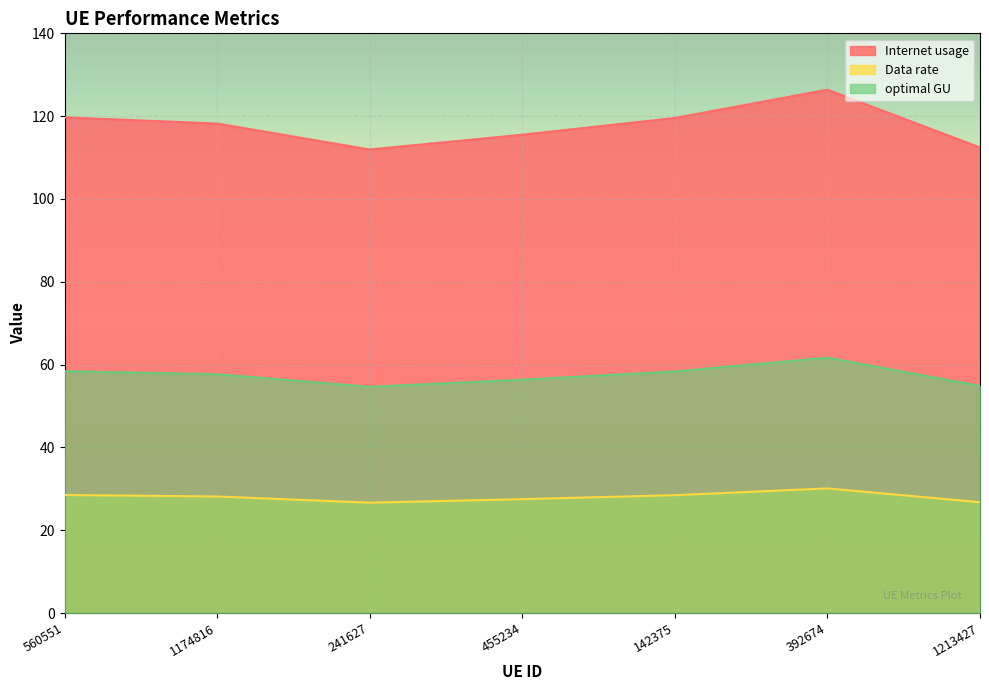

How many interior local valleys does the Internet usage series have?

1